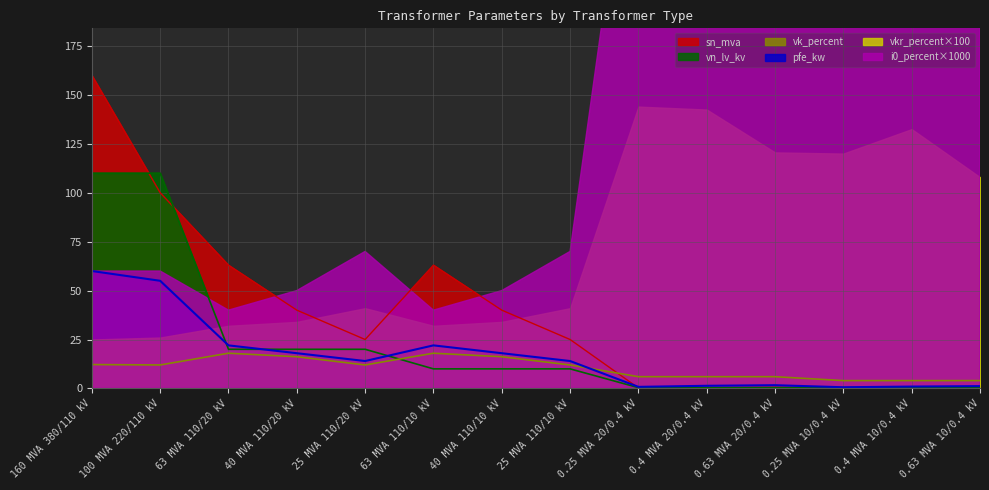

Is the value of sn_mva at 63 MVA 110/10 kV greater than the value of pfe_kw at 63 MVA 110/10 kV?

Yes